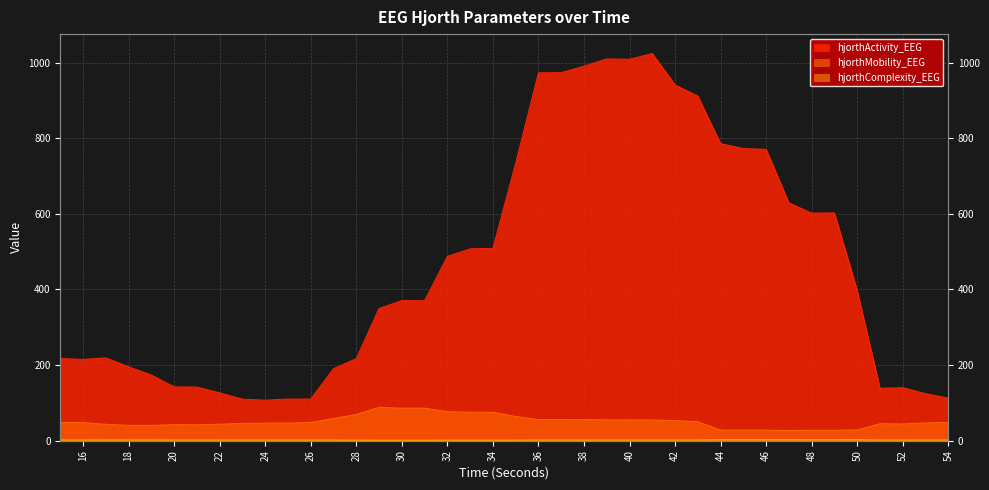

Rank the categories by hjorthMobility_EEG value from lowest to highest.

47, 49, 48, 46, 45, 44, 50, 18, 19, 21, 20, 17, 22, 52, 51, 23, 24, 53, 25, 26, 16, 15, 54, 43, 42, 41, 40, 39, 38, 36, 37, 27, 35, 28, 34, 33, 32, 30, 31, 29